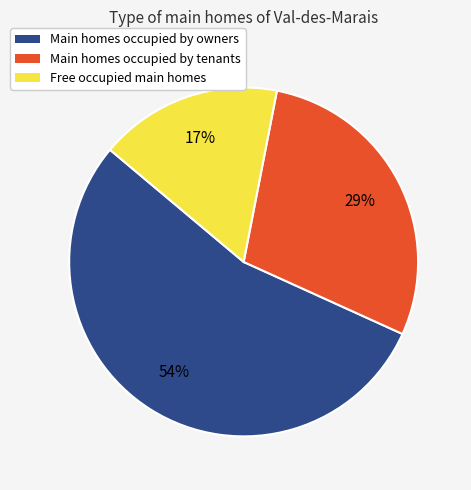

Is there a majority slice in this chart?

Yes